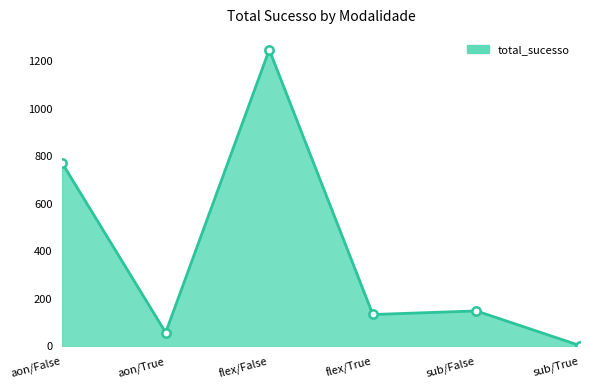

How many lines are shown in the chart?

1